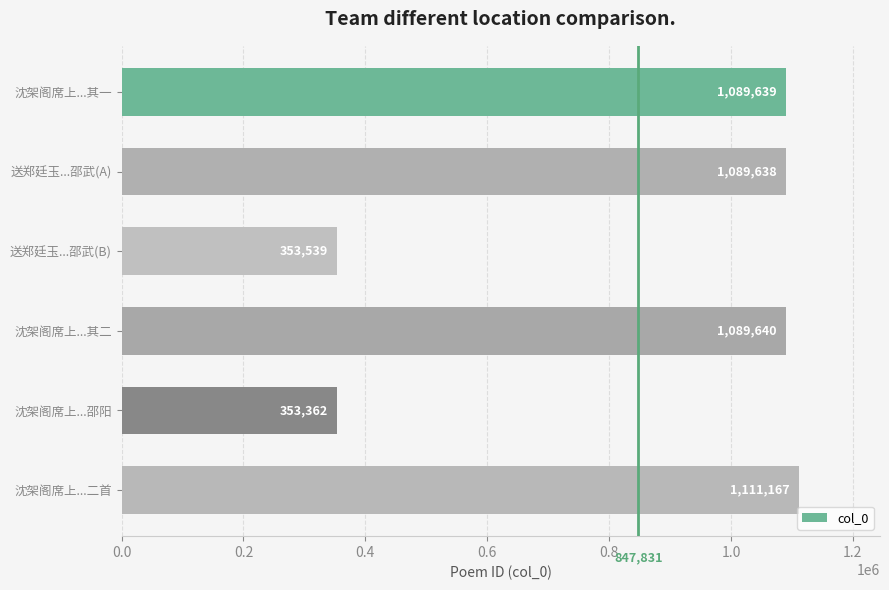

What is the change in value from 沈架阁席上...其二 to 沈架阁席上...二首?

+21527